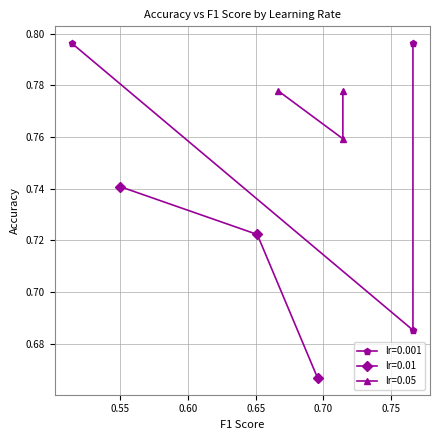

How many lr=0.01 values are between 0 and 1?

3